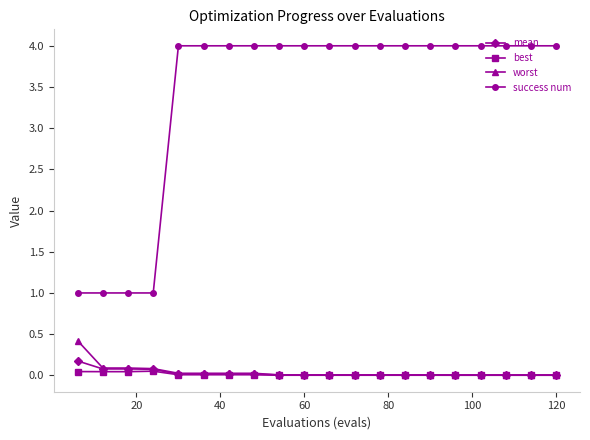

Which series has the largest range (max minus min)?

success num